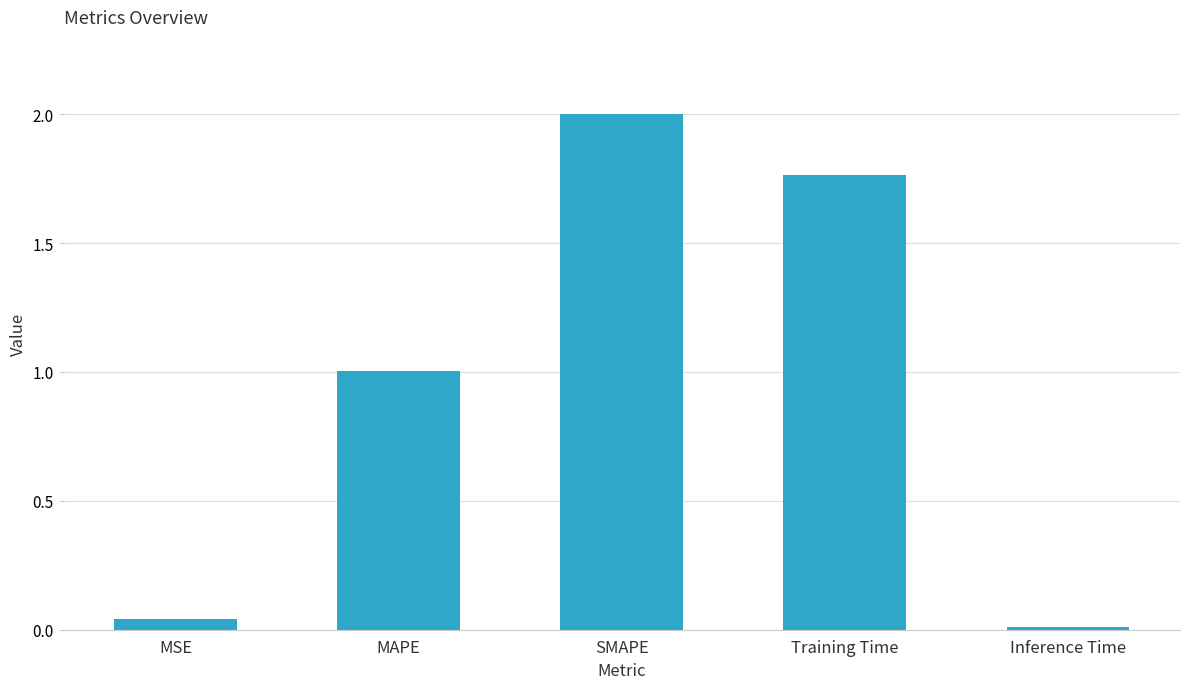

What is the maximum value shown in the chart?

2.0